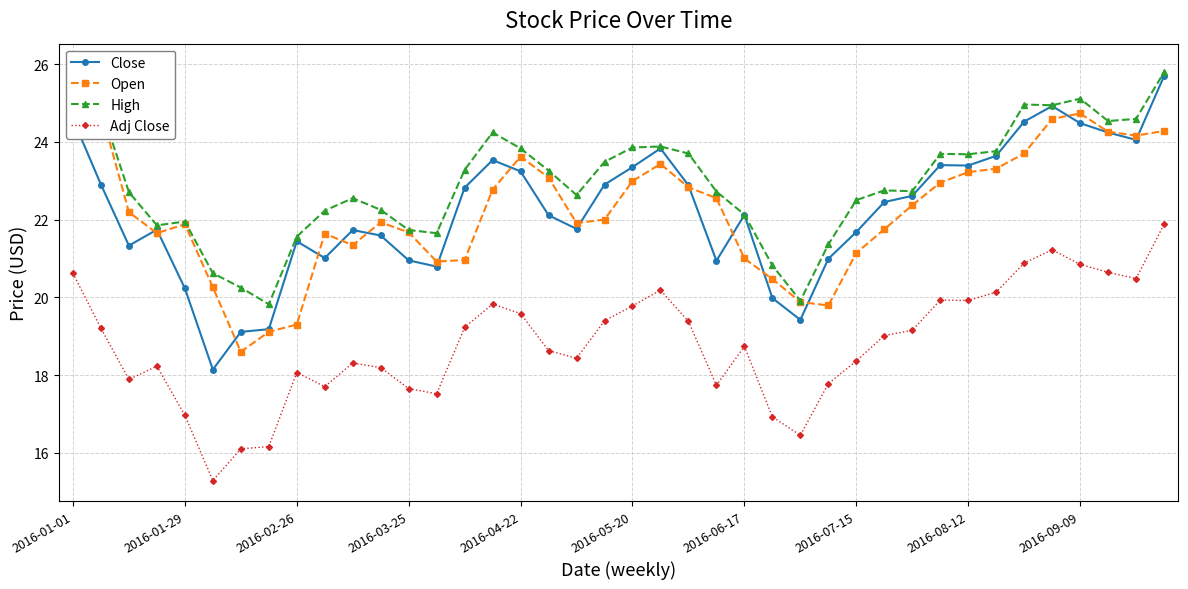

Rank the series at 33 from lowest to highest value.

Adj Close, Open, Close, High